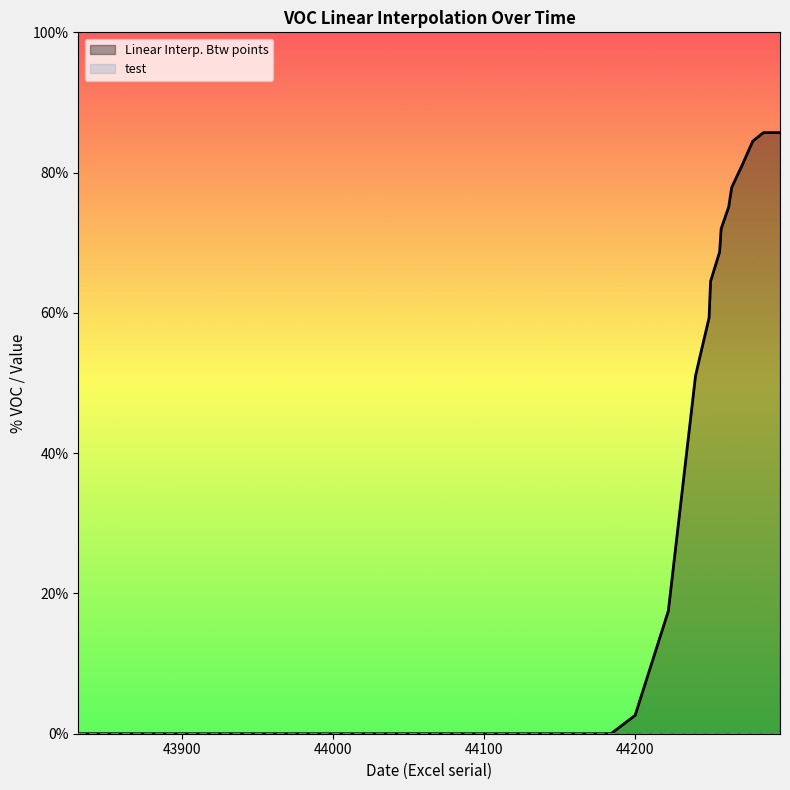

Which has a higher value, 44229 or 44256?

44256